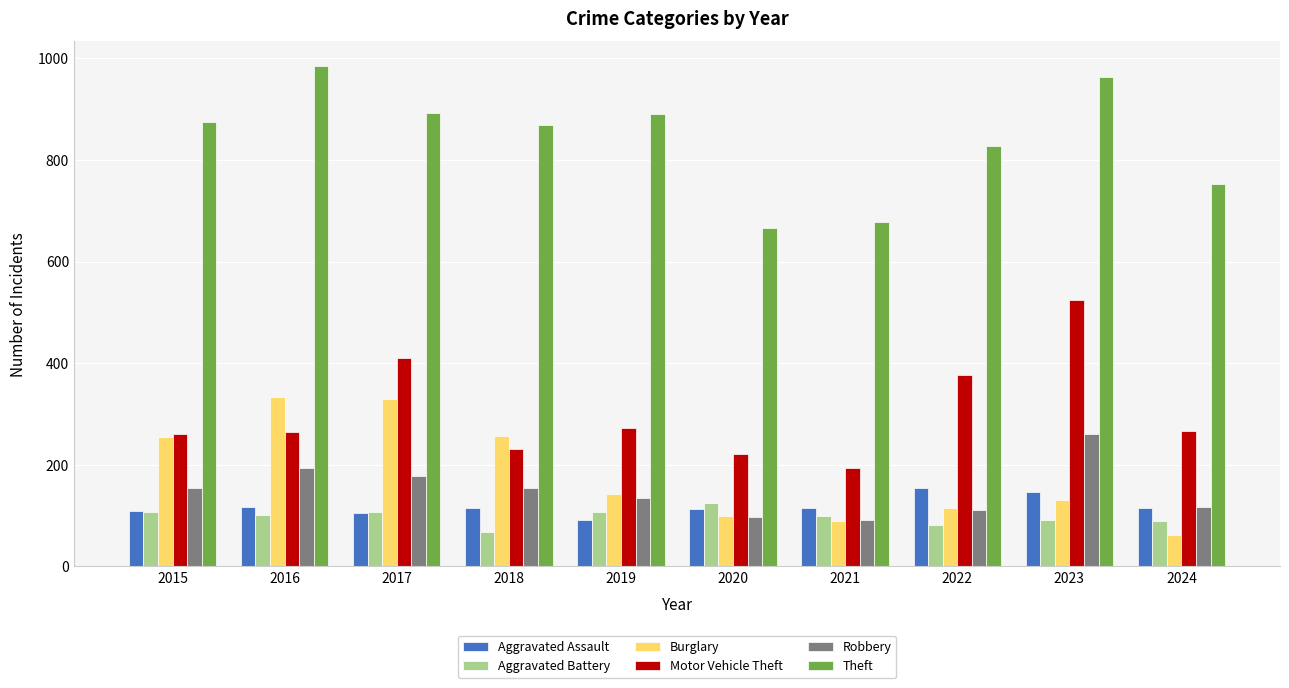

Between 2018 and 2023, which series saw the biggest shift?

Motor Vehicle Theft